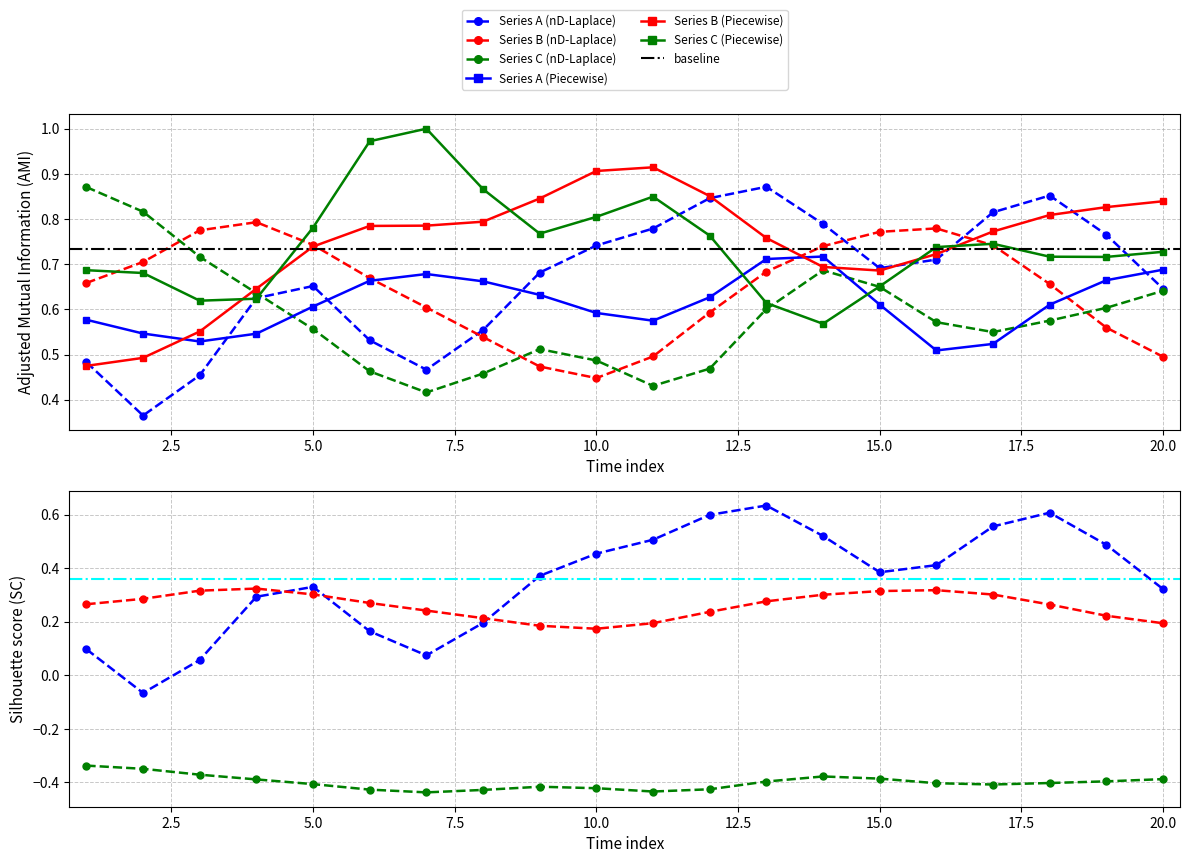

How many interior local peaks does the Series C (Piecewise) series have?

3